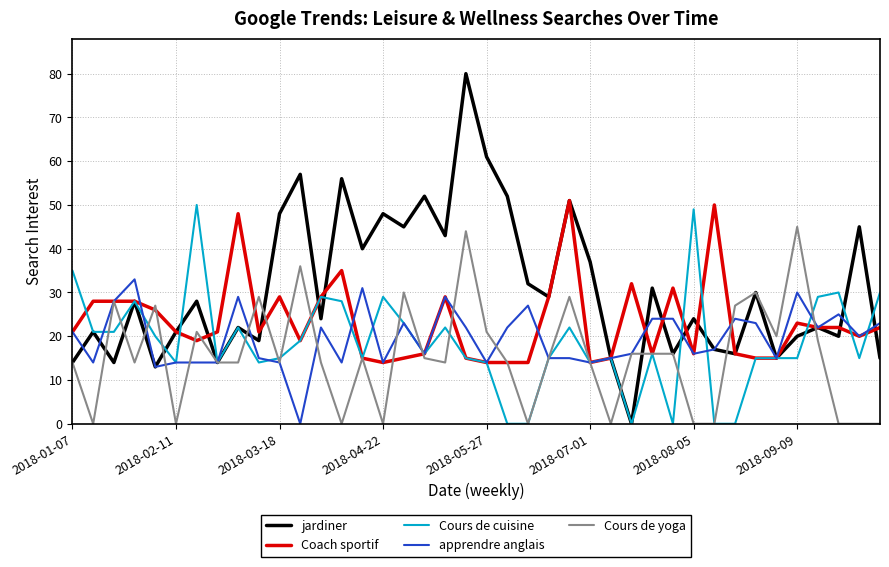

Which series has the widest spread of values?

jardiner